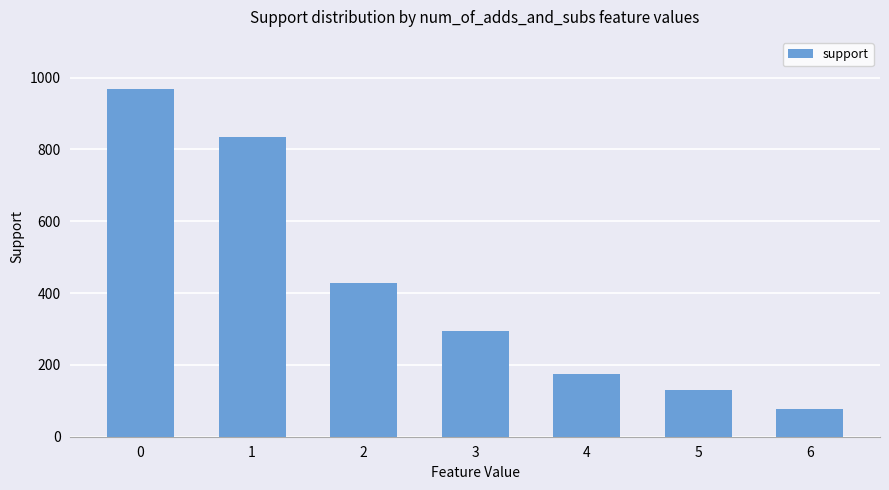

What is the minimum value shown in the chart?

78